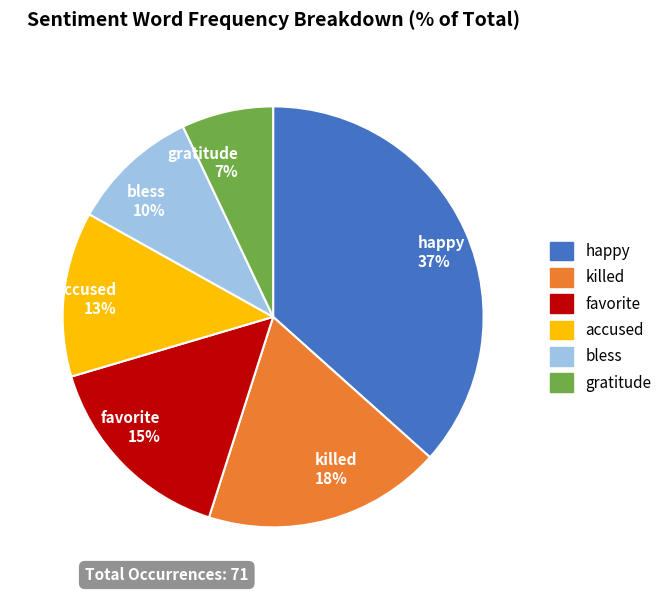

True or false: accused accounts for 13% of the total.

True